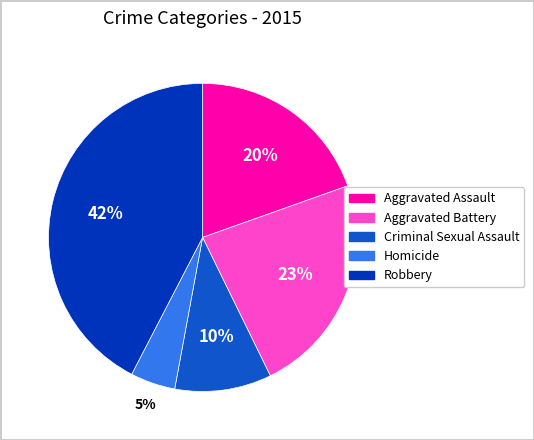

To the nearest percent, what is the combined percentage of Aggravated Assault and Criminal Sexual Assault?

30%